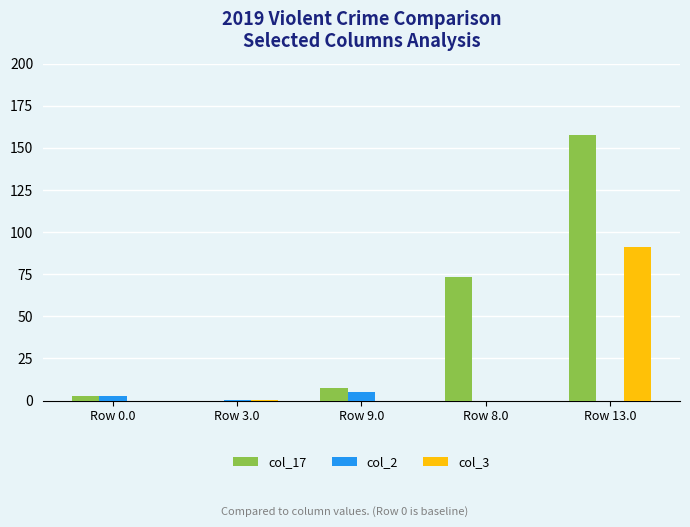

What is the greatest value displayed?

157.4